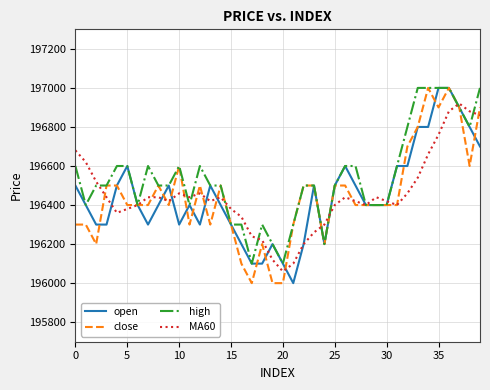

What are all the series names shown in the legend?

open, close, high, MA60